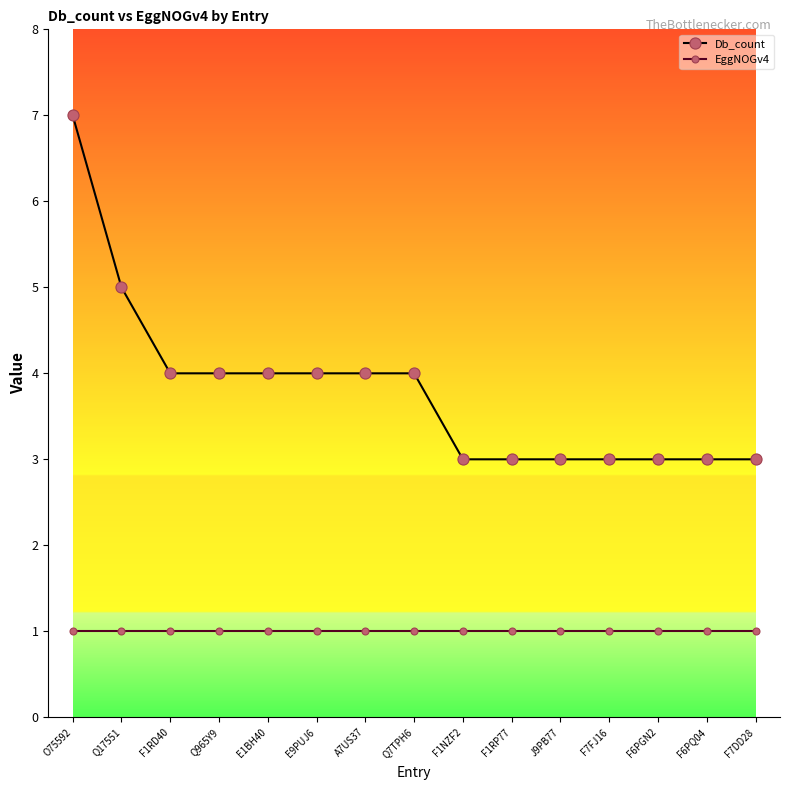

What is the label of the 13th point from the right?

F1RD40